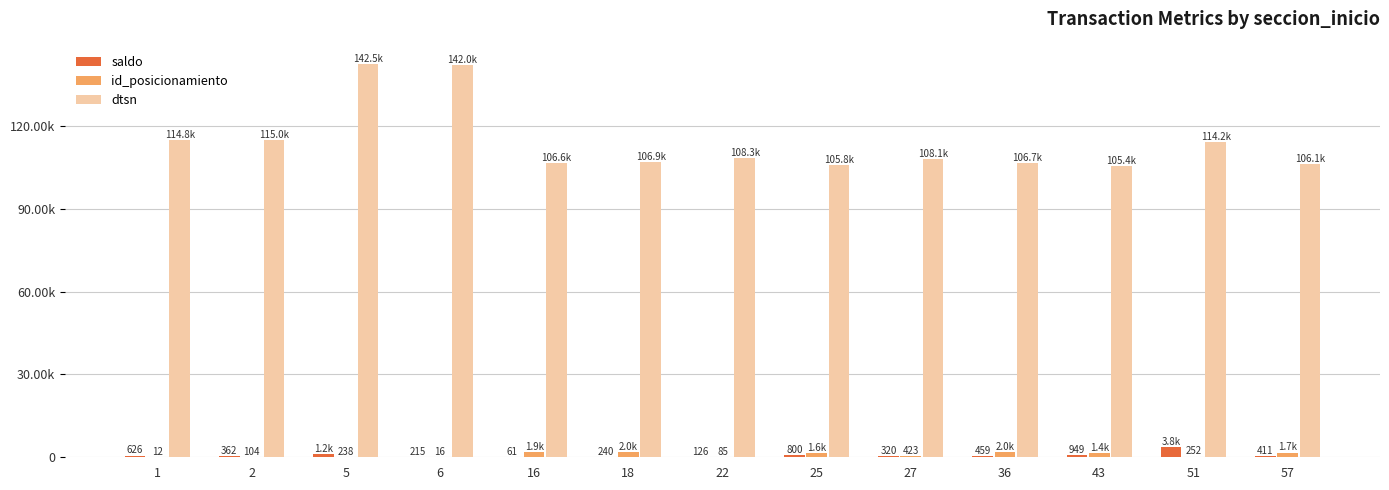

What are all the series names shown in the legend?

saldo, id_posicionamiento, dtsn